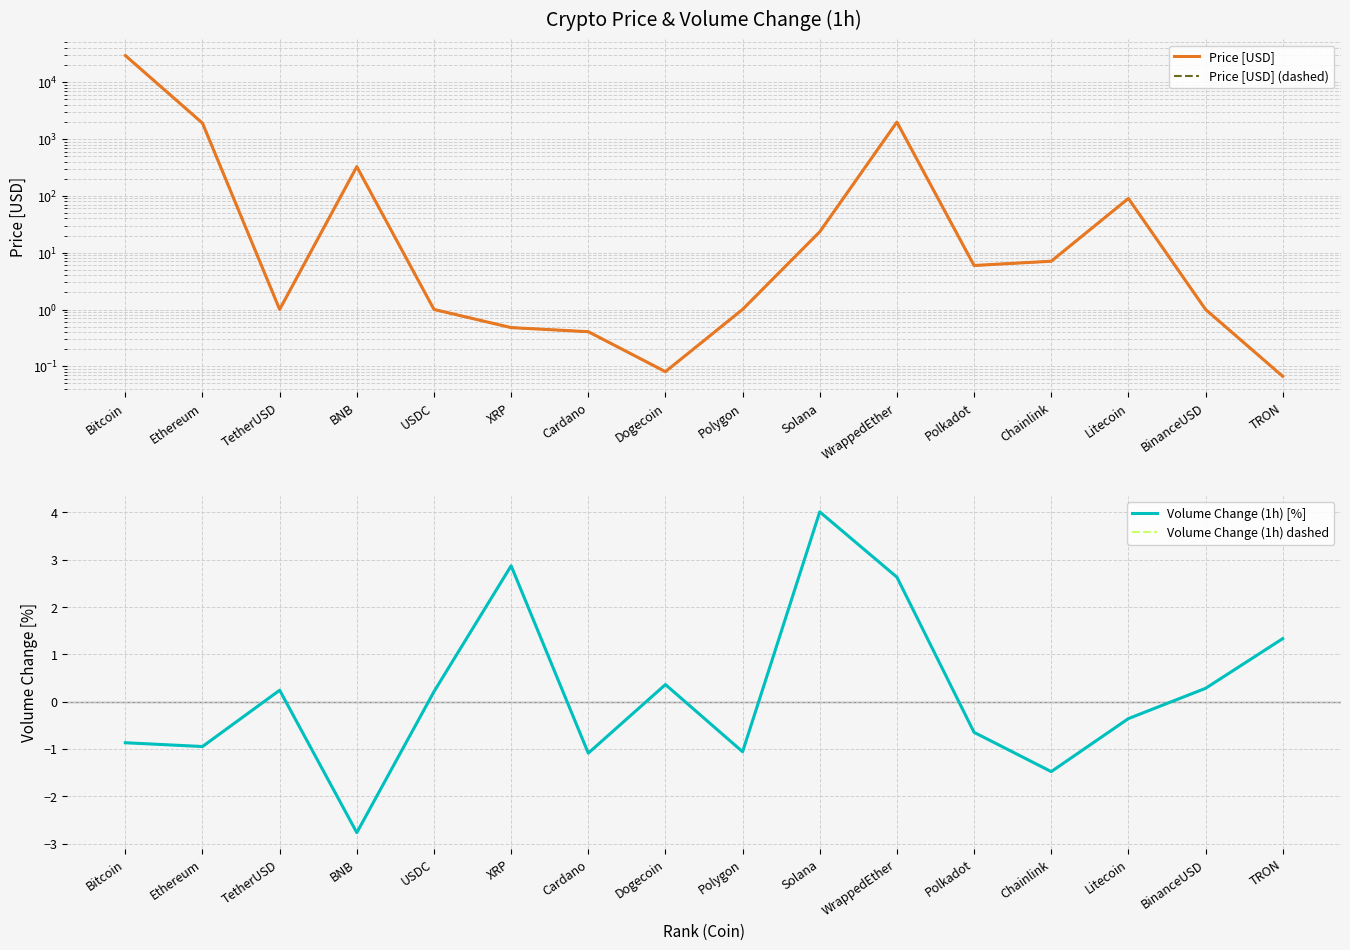

What is the average value of the Price [USD] series?

2110.0